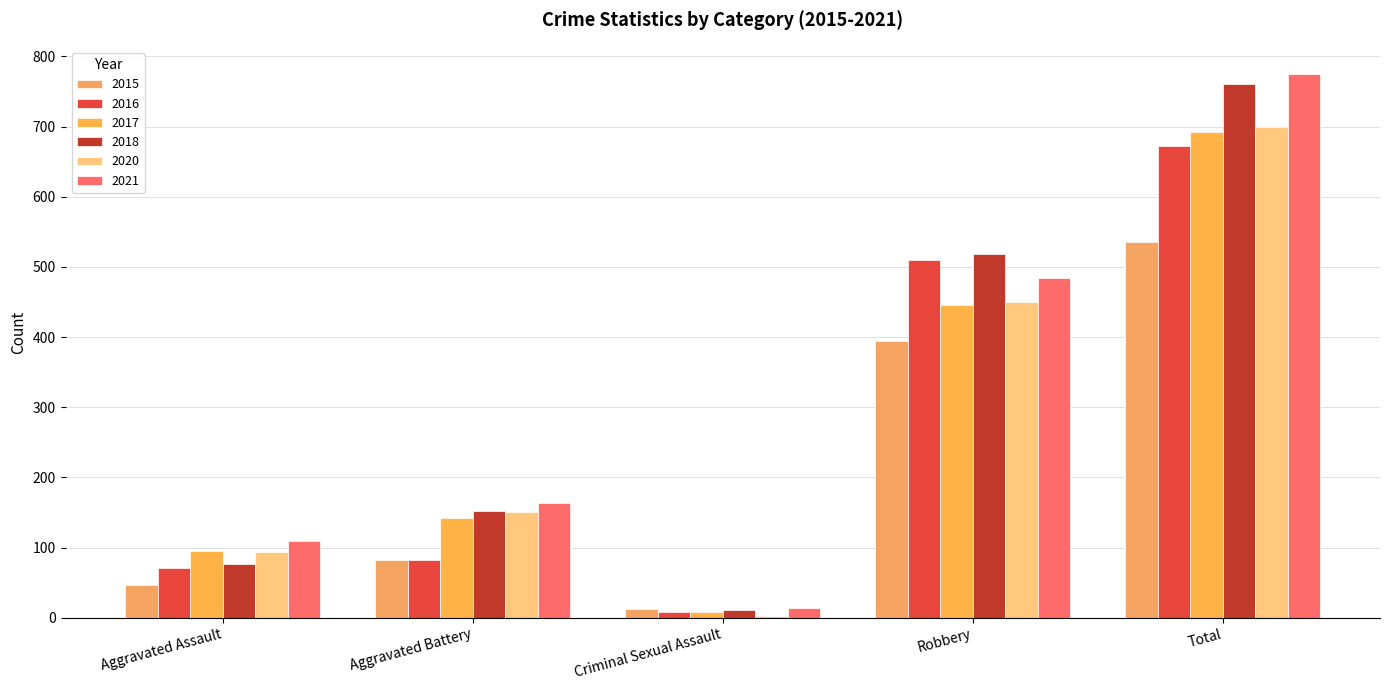

What are all the series names shown in the legend?

2015, 2016, 2017, 2018, 2020, 2021